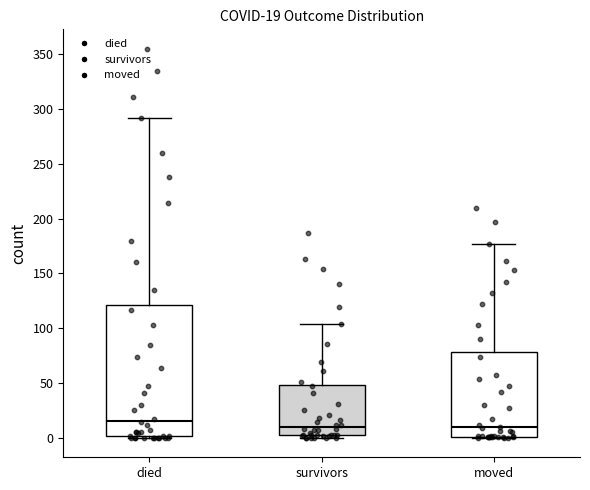

Which box is the tallest, from its lower edge to its upper edge?

died